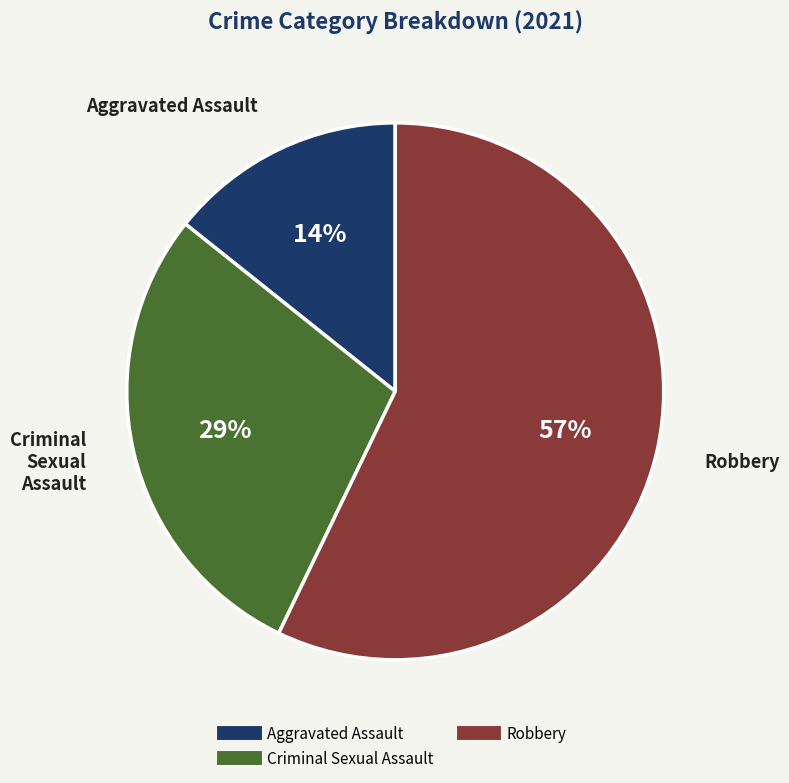

To the nearest percent, what is the average slice percentage?

33%